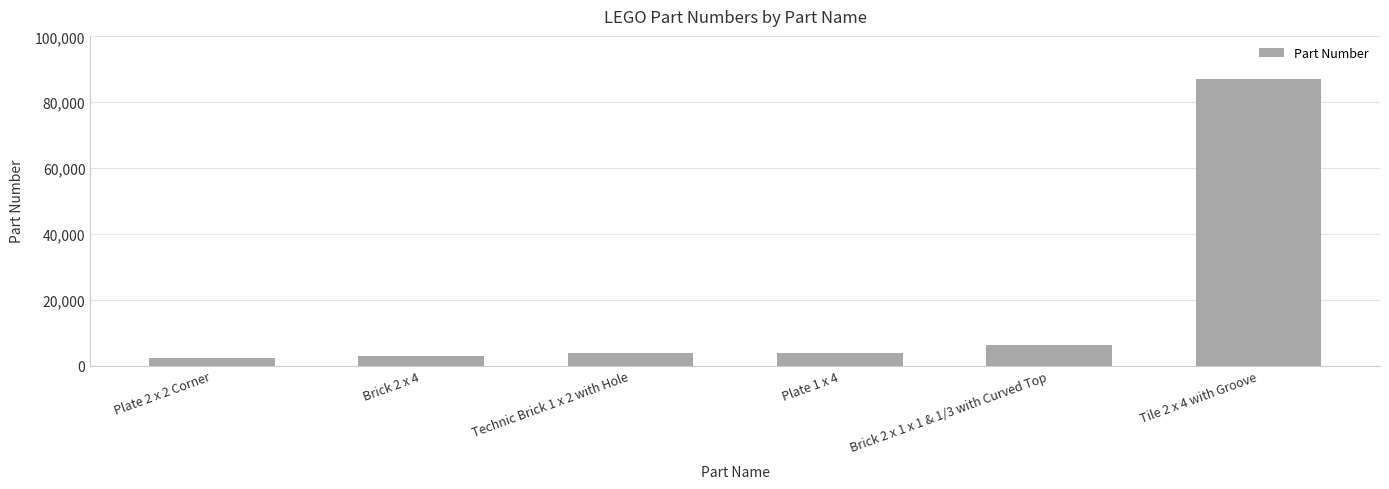

The value at Tile 2 x 4 with Groove is 87079. True or false?

True